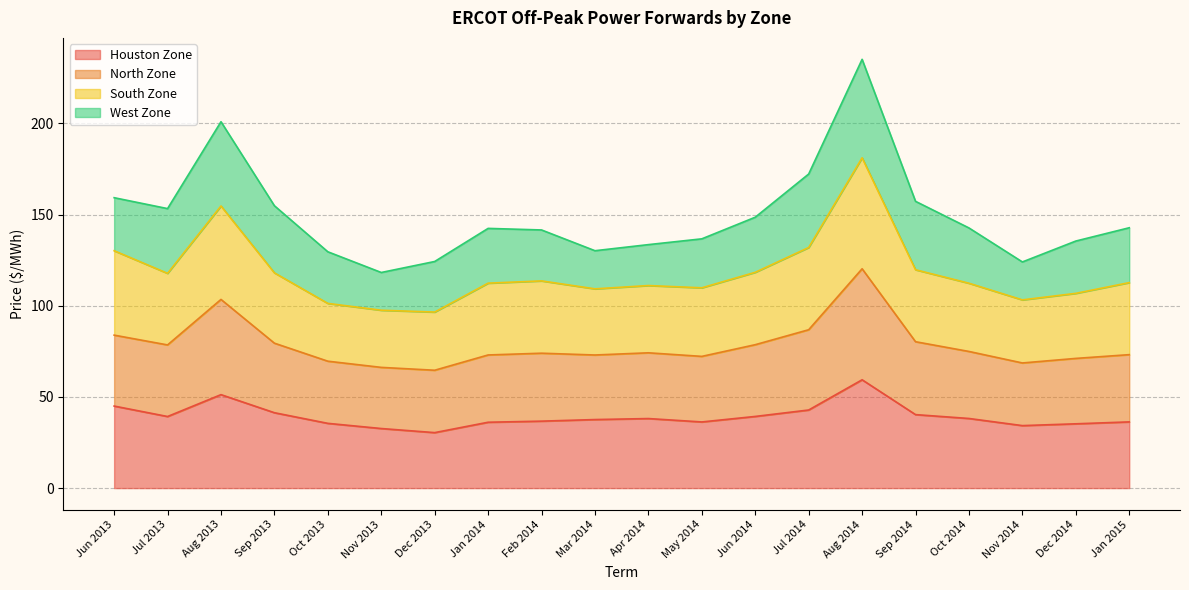

How many interior local peaks does the North Zone series have?

4